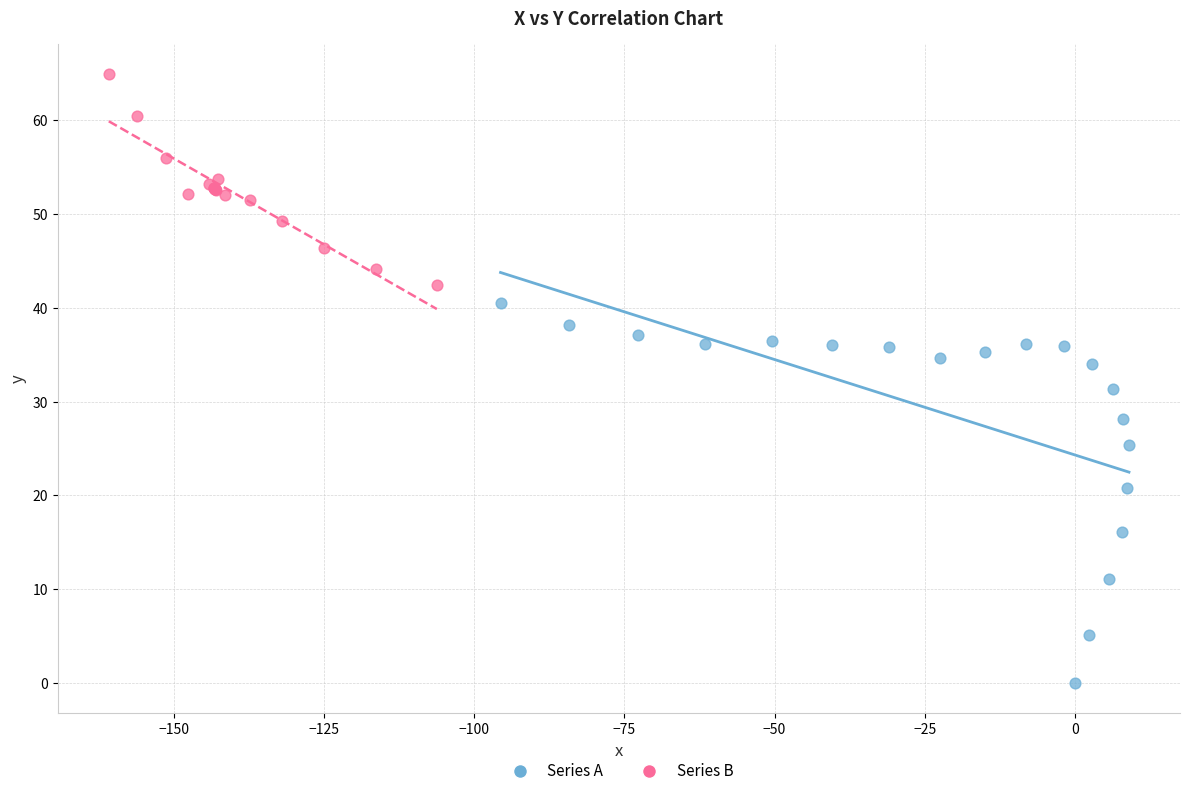

Which series reaches the maximum Y coordinate?

Series B